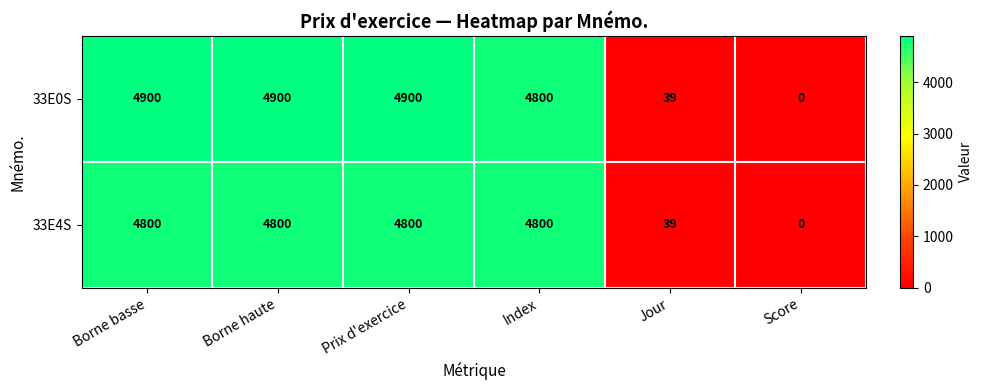

True or false: 33E4S has a value of 4800 at Index.

True